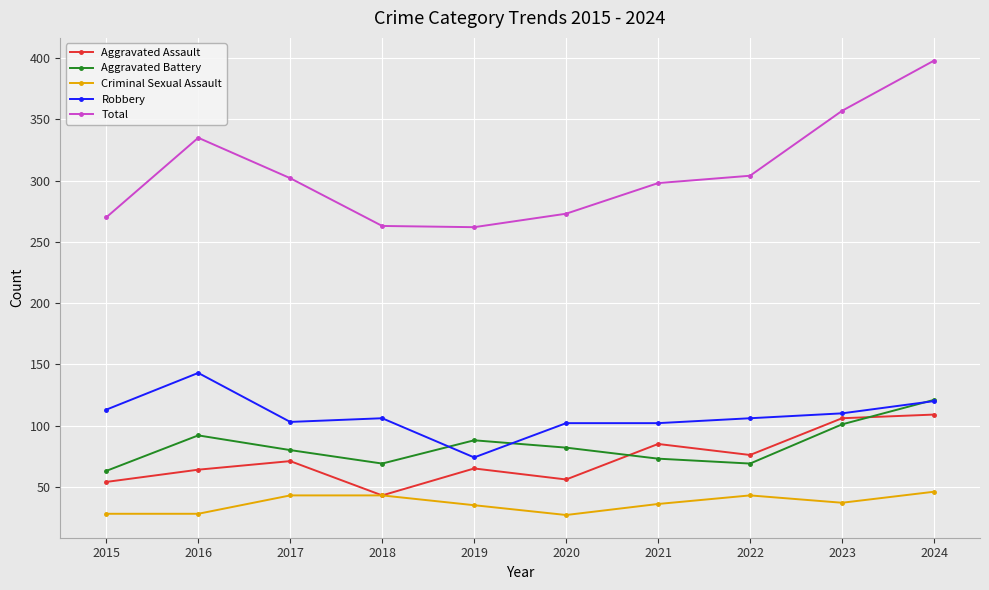

Where does the Robbery series first go above 106?

2015